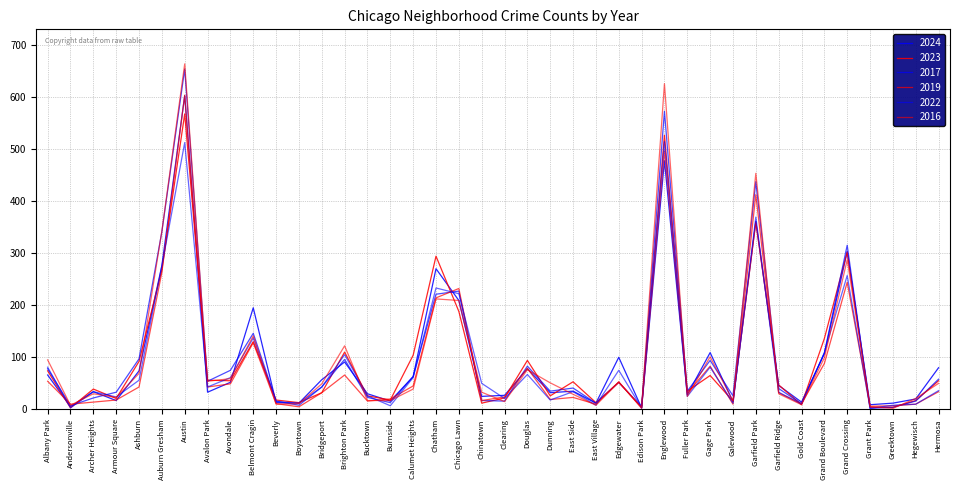

What is the label of the 20th point from the right?

Clearing